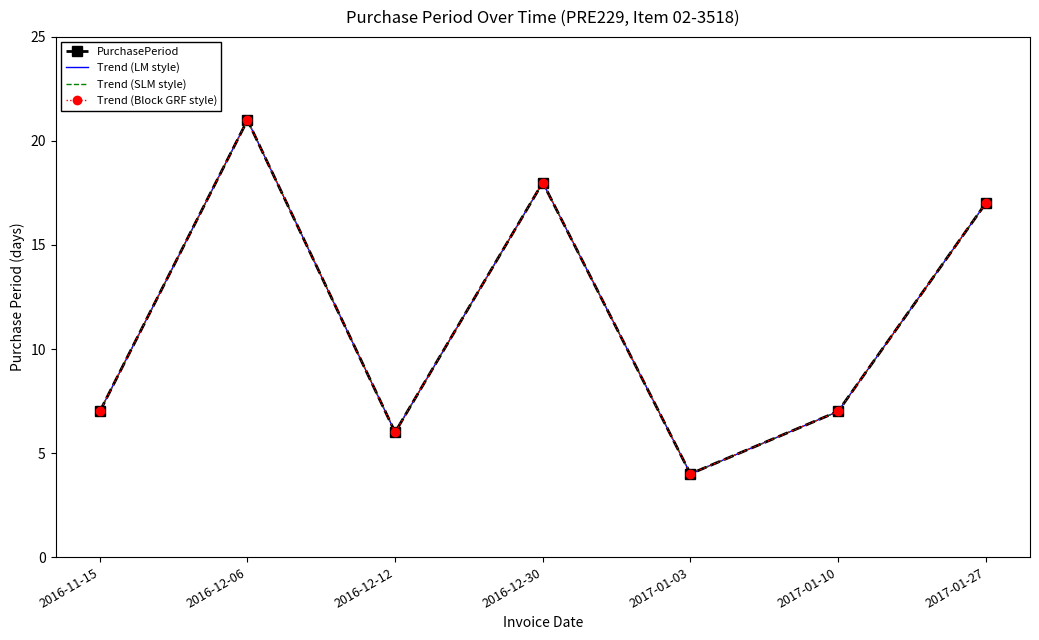

Between 2016-12-06 and 2016-12-30, which series saw the biggest shift?

PurchasePeriod